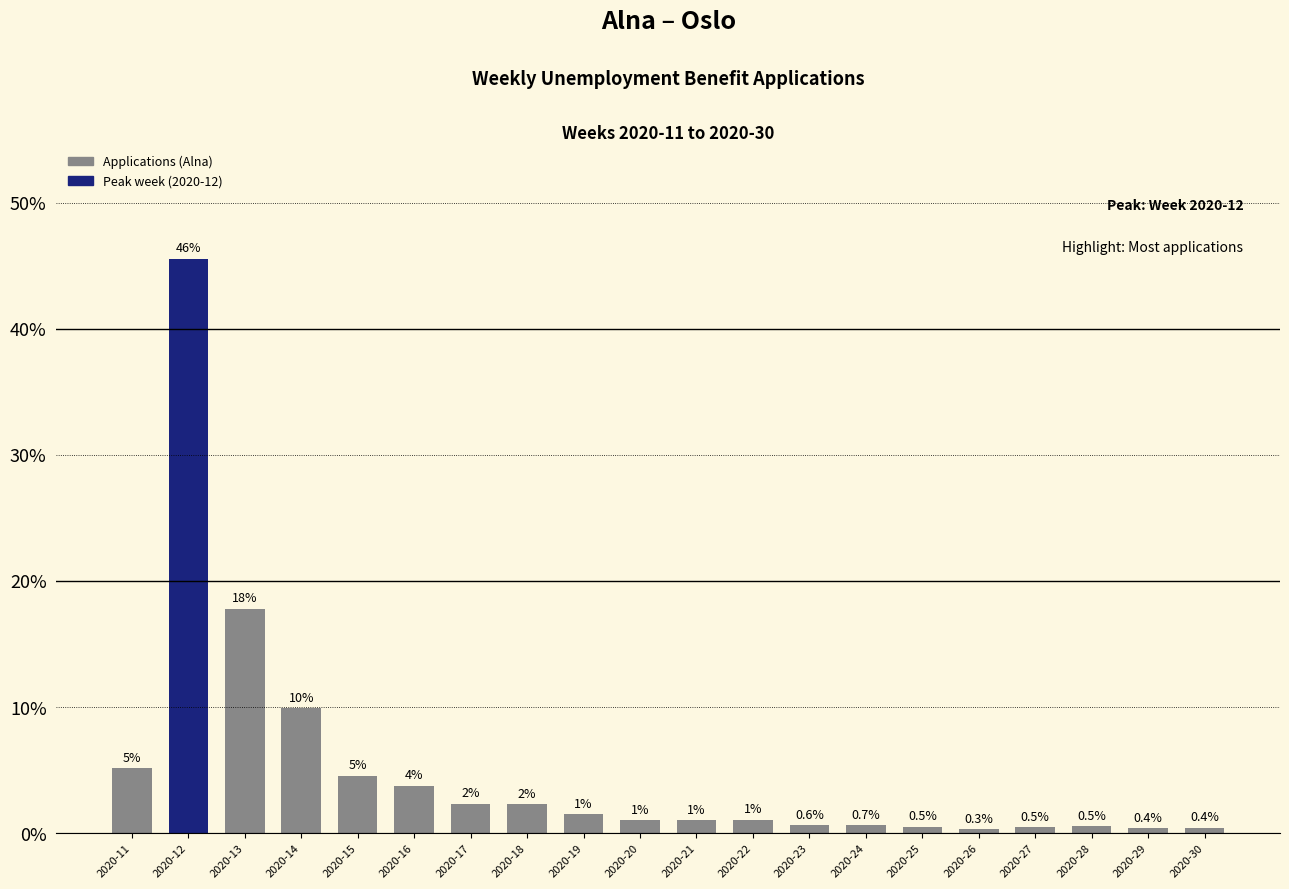

Does the chart contain any negative values?

No